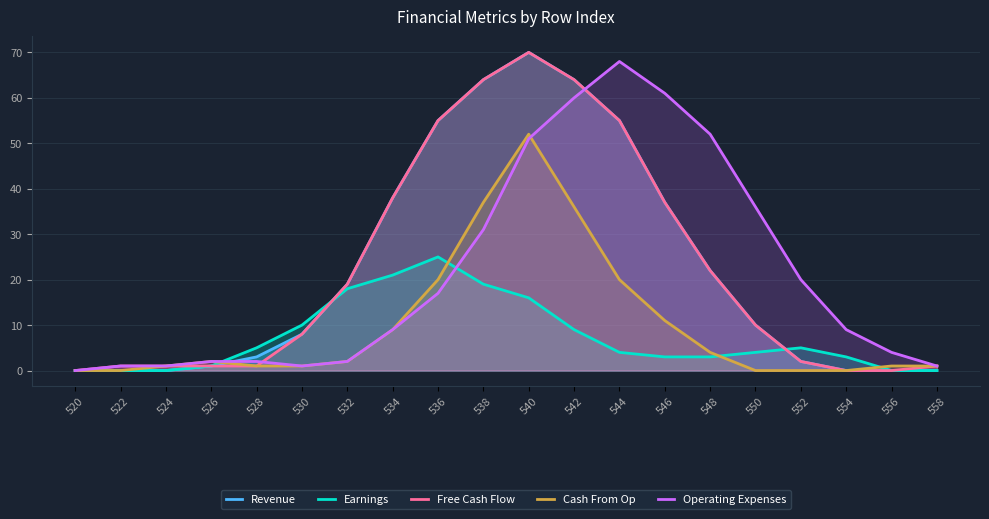

At how many categories does at least one series exceed 46?

7